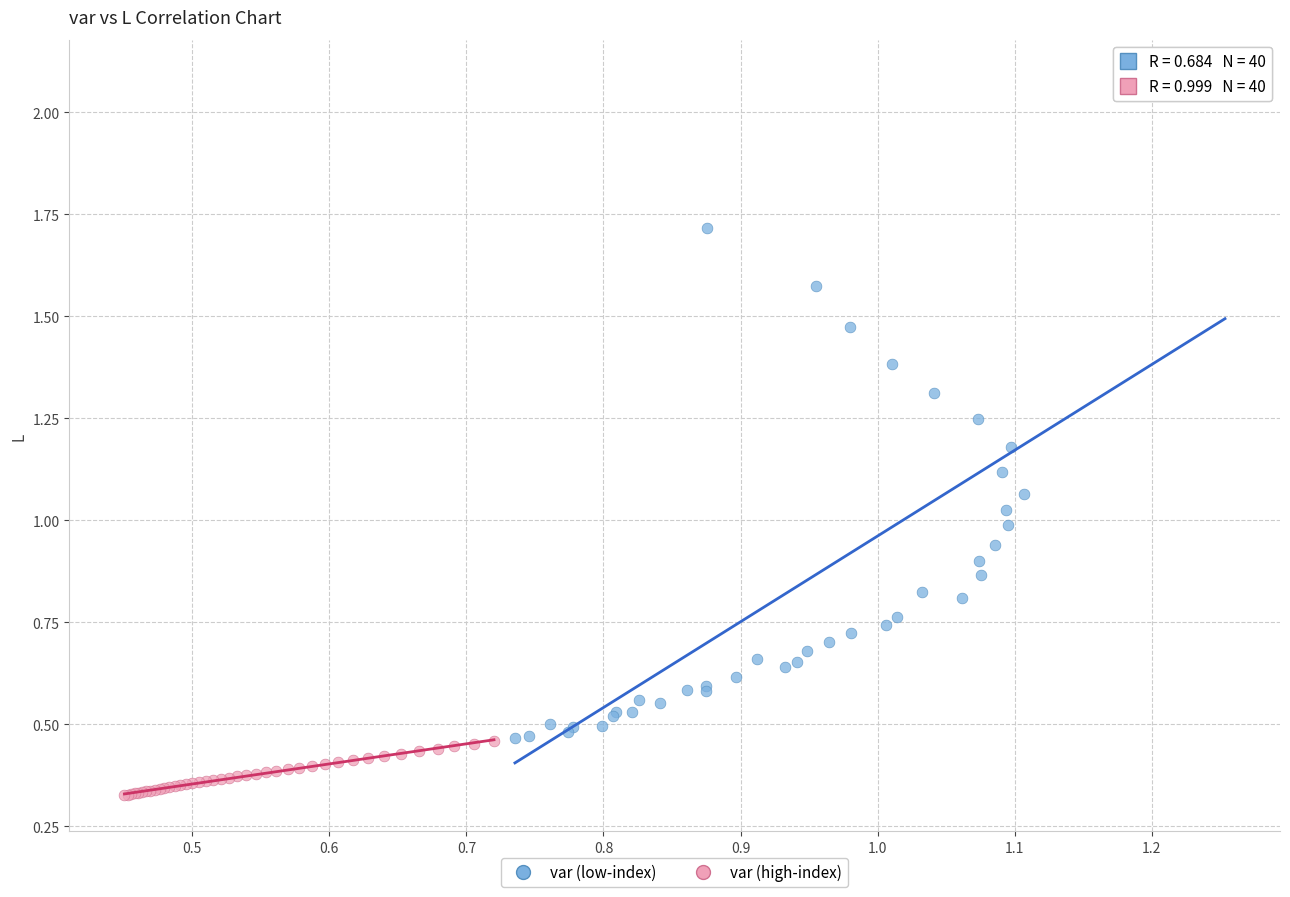

Which series reaches the maximum Y coordinate?

var (low-index)